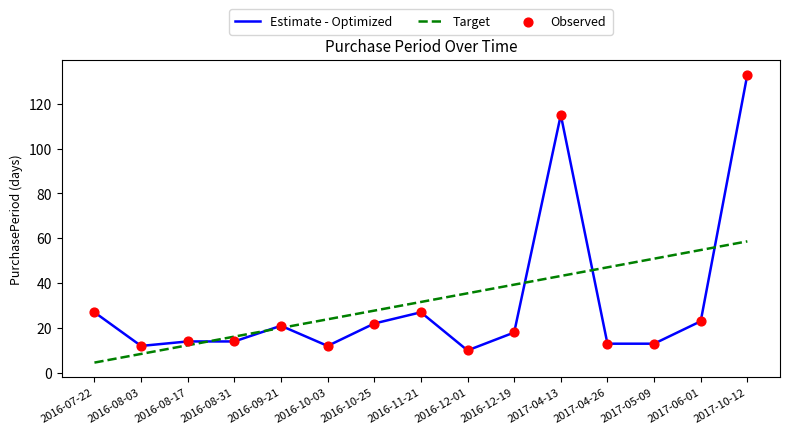

What is the total value across all series at 2016-10-25?

49.7